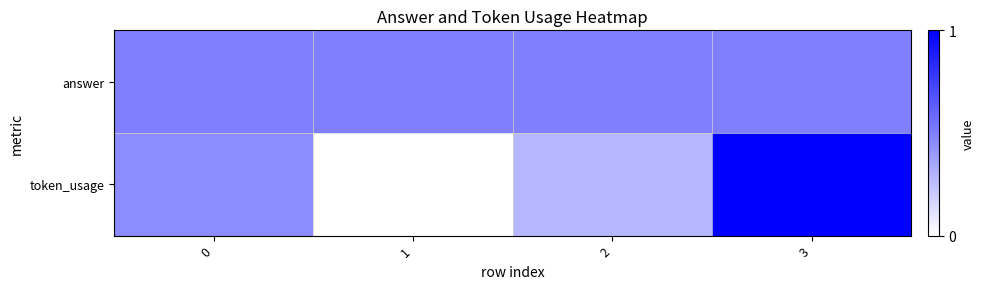

At which category does the chart reach its minimum across all series?

1